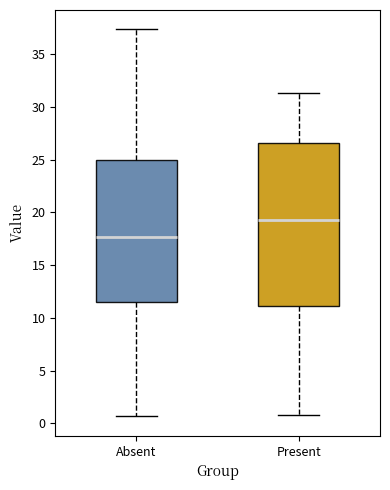

Which box's median line is the highest?

Present